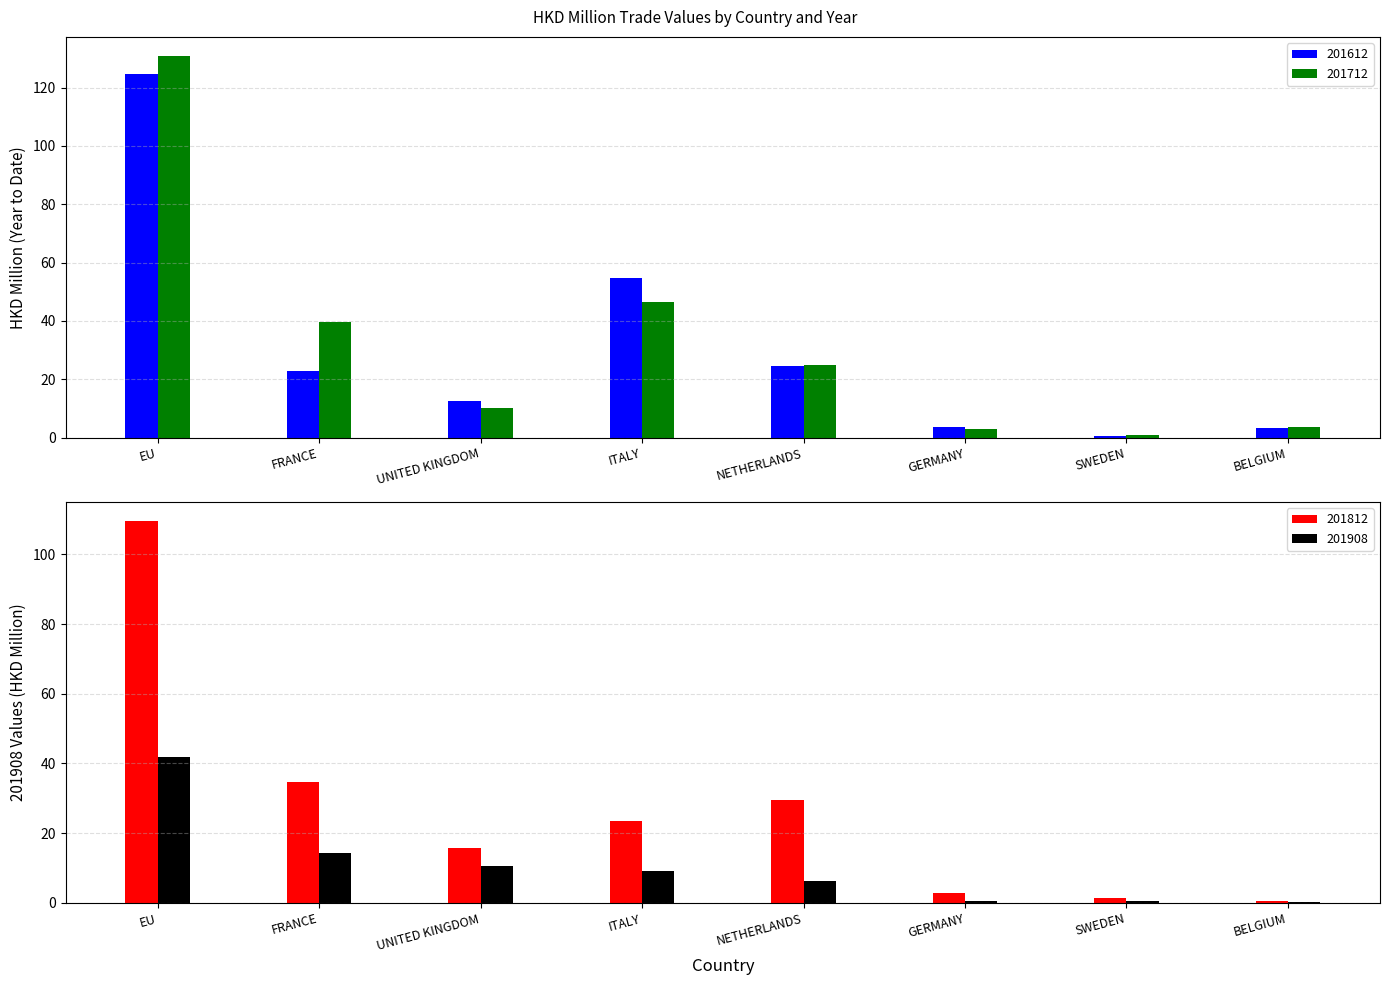

What are all the series names shown in the legend?

201612, 201712, 201812, 201908